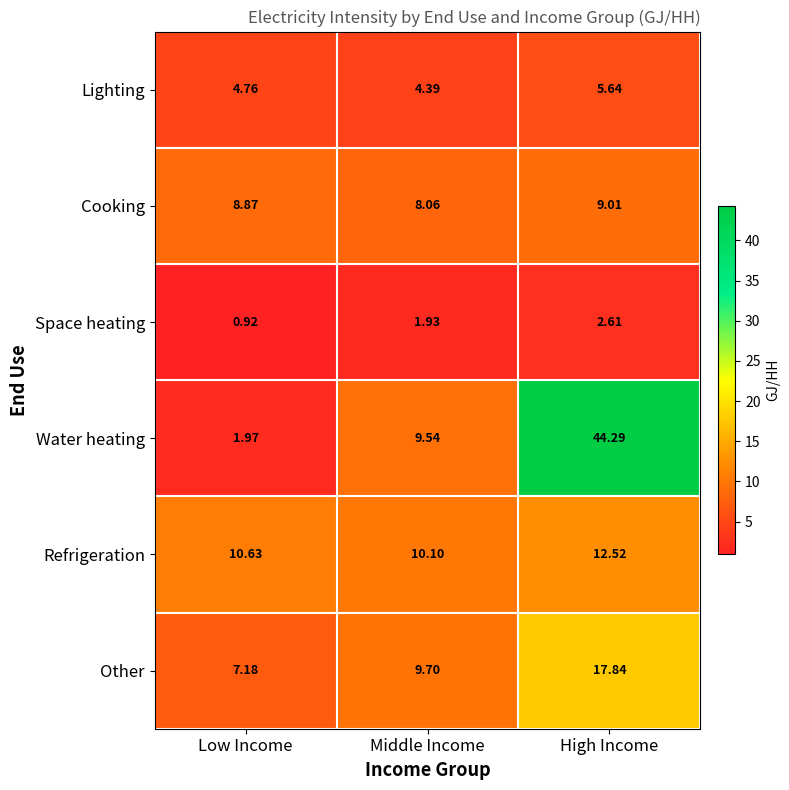

At which category is the sum across all series the highest?

High Income